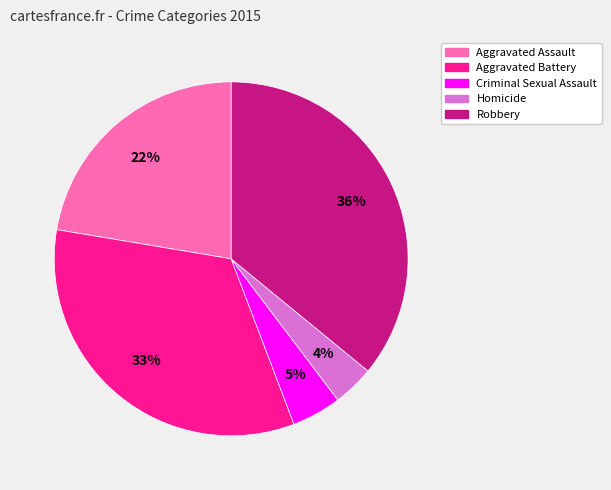

To the nearest percent, what is the combined percentage of Homicide and Robbery?

40%